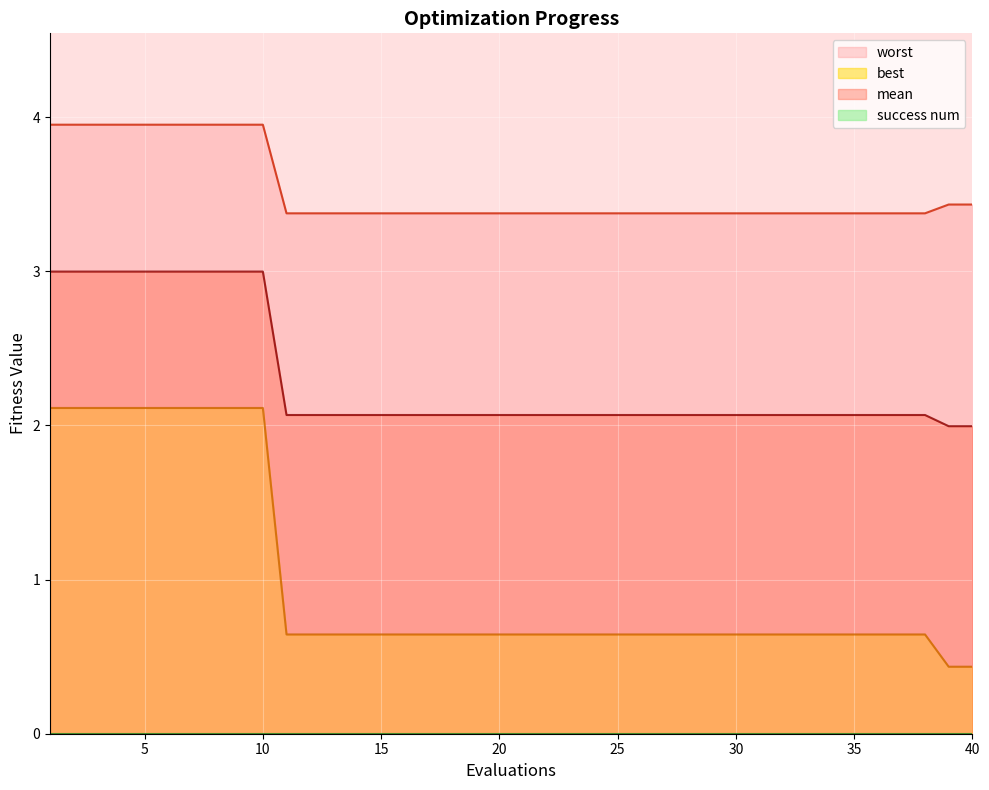

Reading right to left, list all the values displayed in this chart.

mean: 40=2.0	39=2.0	38=2.1	37=2.1	36=2.1	35=2.1	34=2.1	33=2.1	32=2.1	31=2.1	30=2.1	29=2.1	28=2.1	27=2.1	26=2.1	25=2.1	24=2.1	23=2.1	22=2.1	21=2.1	20=2.1	19=2.1	18=2.1	17=2.1	16=2.1	15=2.1	14=2.1	13=2.1	12=2.1	11=2.1	10=3.0	9=3.0	8=3.0	7=3.0	6=3.0	5=3.0	4=3.0	3=3.0	2=3.0	1=3.0
best: 40=0.4	39=0.4	38=0.6	37=0.6	36=0.6	35=0.6	34=0.6	33=0.6	32=0.6	31=0.6	30=0.6	29=0.6	28=0.6	27=0.6	26=0.6	25=0.6	24=0.6	23=0.6	22=0.6	21=0.6	20=0.6	19=0.6	18=0.6	17=0.6	16=0.6	15=0.6	14=0.6	13=0.6	12=0.6	11=0.6	10=2.1	9=2.1	8=2.1	7=2.1	6=2.1	5=2.1	4=2.1	3=2.1	2=2.1	1=2.1
worst: 40=3.4	39=3.4	38=3.4	37=3.4	36=3.4	35=3.4	34=3.4	33=3.4	32=3.4	31=3.4	30=3.4	29=3.4	28=3.4	27=3.4	26=3.4	25=3.4	24=3.4	23=3.4	22=3.4	21=3.4	20=3.4	19=3.4	18=3.4	17=3.4	16=3.4	15=3.4	14=3.4	13=3.4	12=3.4	11=3.4	10=4.0	9=4.0	8=4.0	7=4.0	6=4.0	5=4.0	4=4.0	3=4.0	2=4.0	1=4.0